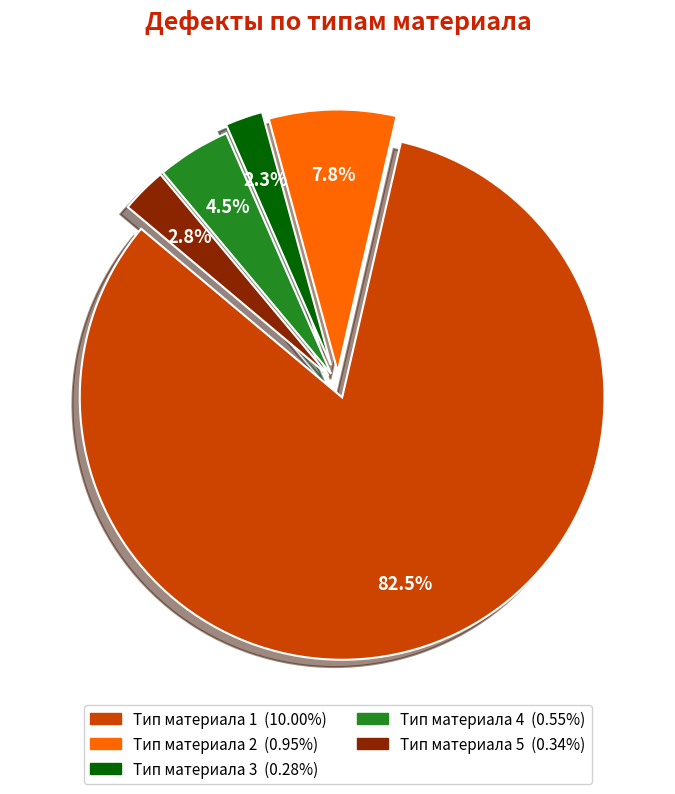

What is the majority slice?

Тип материала 1